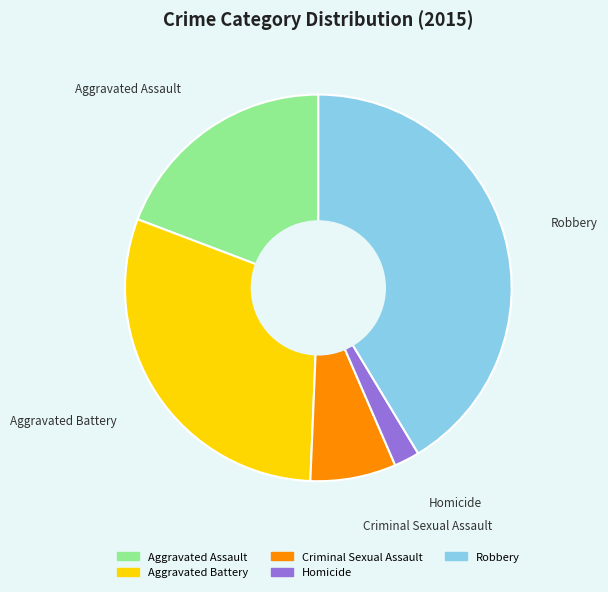

Does Robbery represent more than half of the total?

No